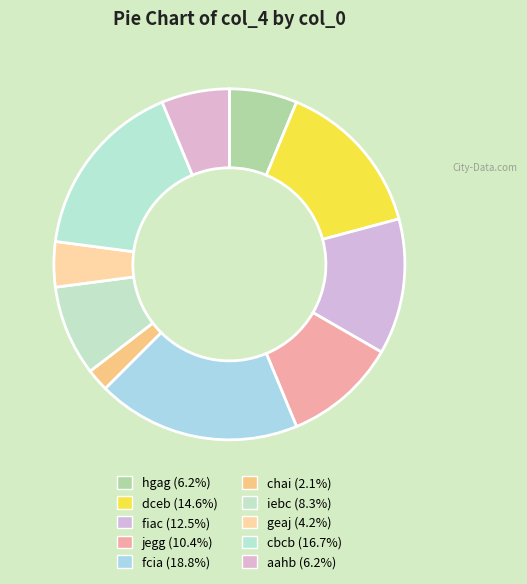

To the nearest percent, what is the average slice percentage?

10%